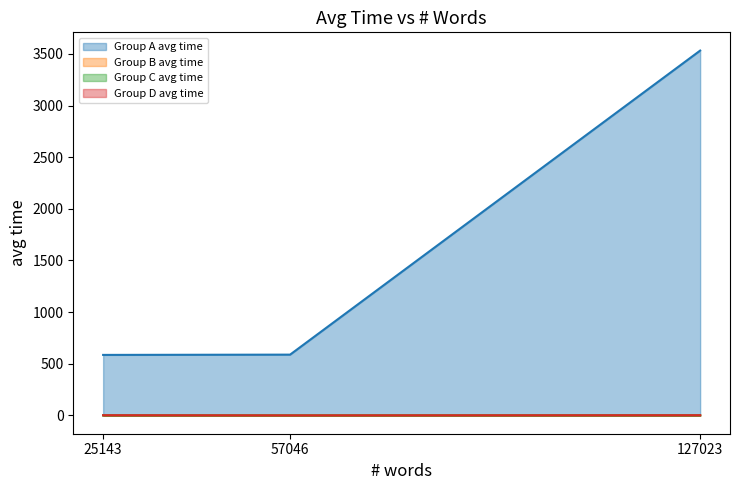

List the series in order of their peak value, highest first.

Group A avg time, Group B avg time, Group D avg time, Group C avg time